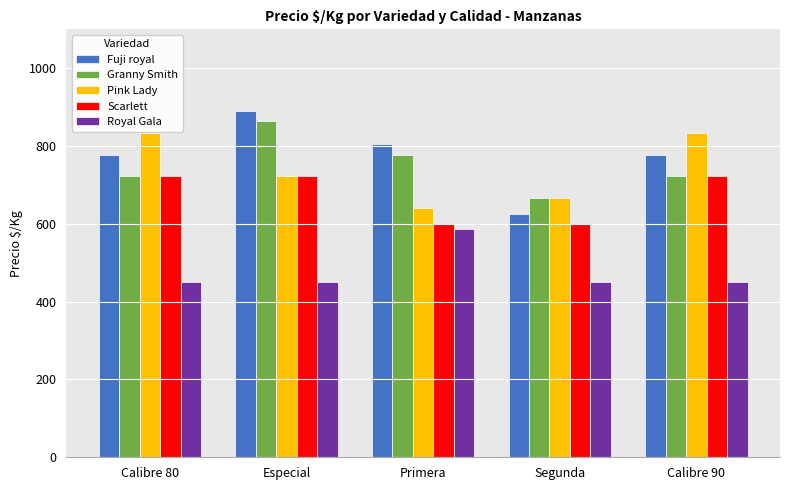

At which label does Pink Lady reach its minimum?

Primera